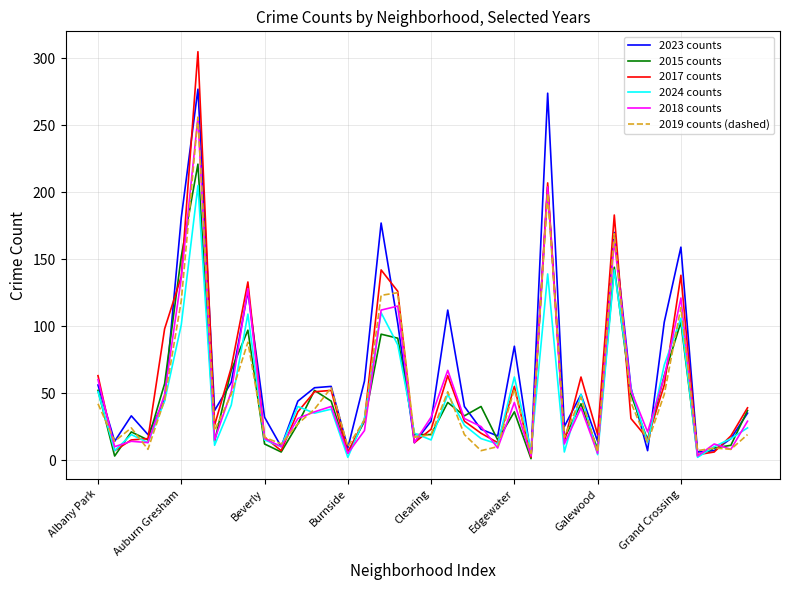

What is the maximum value for 2019 counts (dashed)?

256